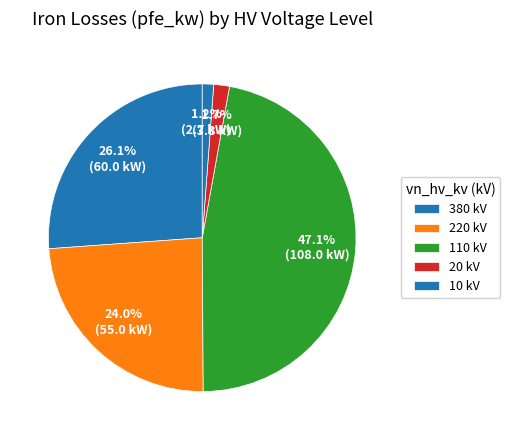

How many slices are in this pie chart?

5